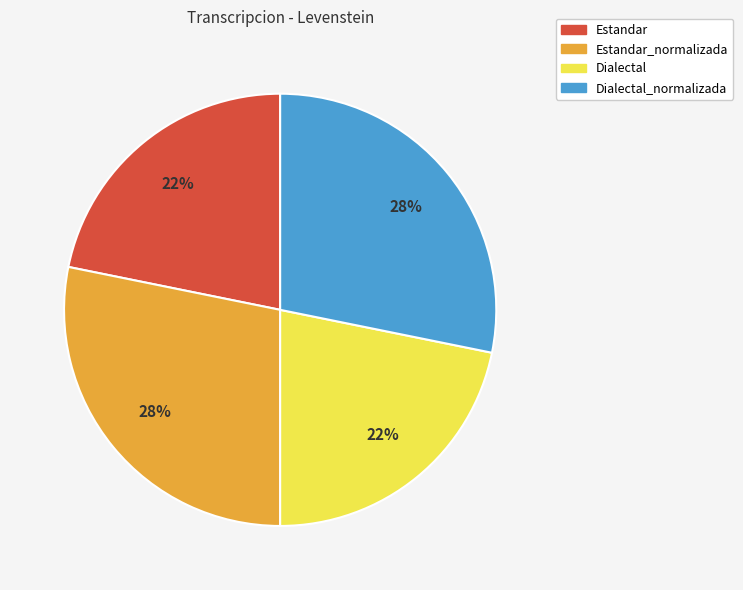

How many slices are in this pie chart?

4